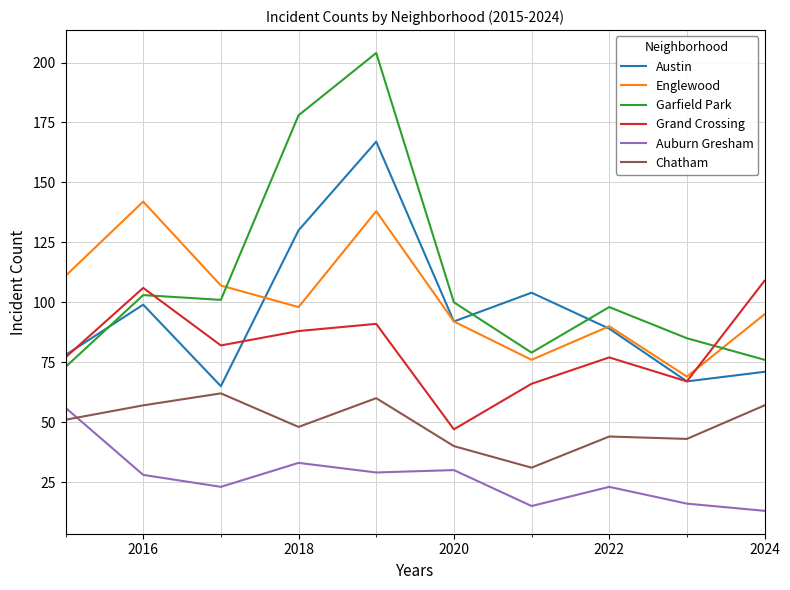

What is the minimum value shown in the chart?

13